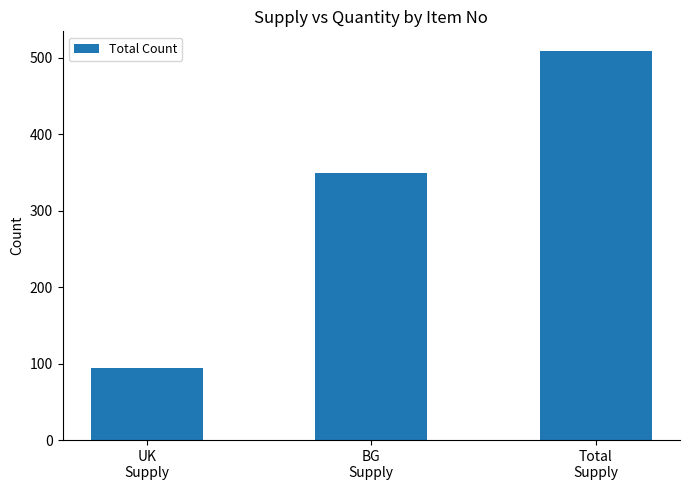

What is the maximum value shown in the chart?

509